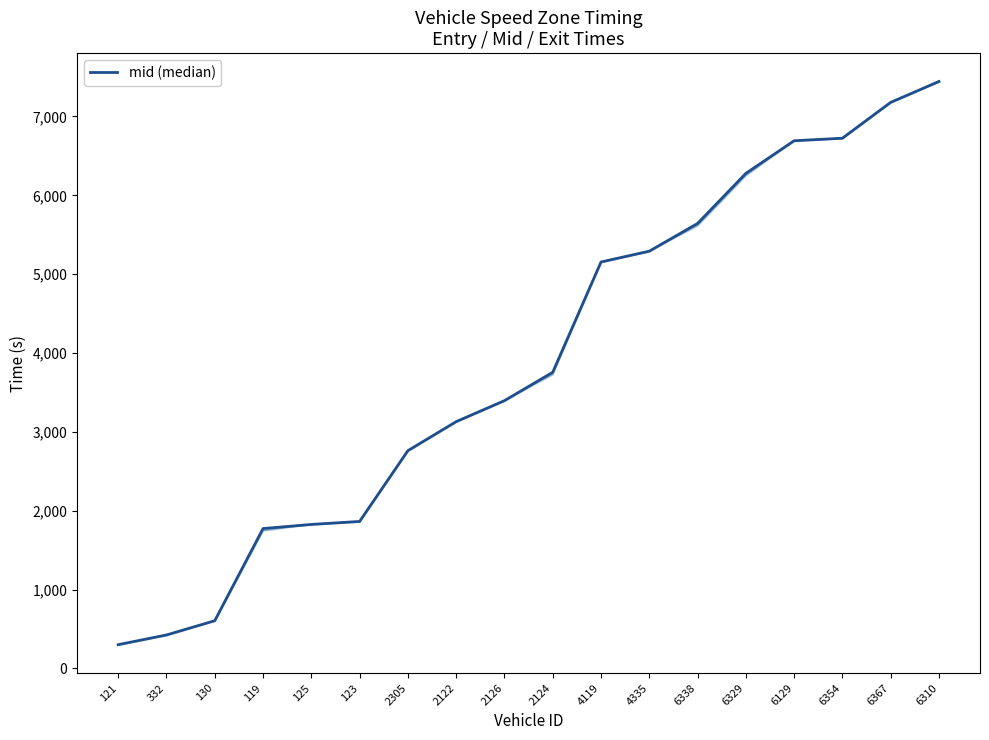

List the labels in order of value, largest first.

6310, 6367, 6354, 6129, 6329, 6338, 4335, 4119, 2124, 2126, 2122, 2305, 123, 125, 119, 130, 332, 121